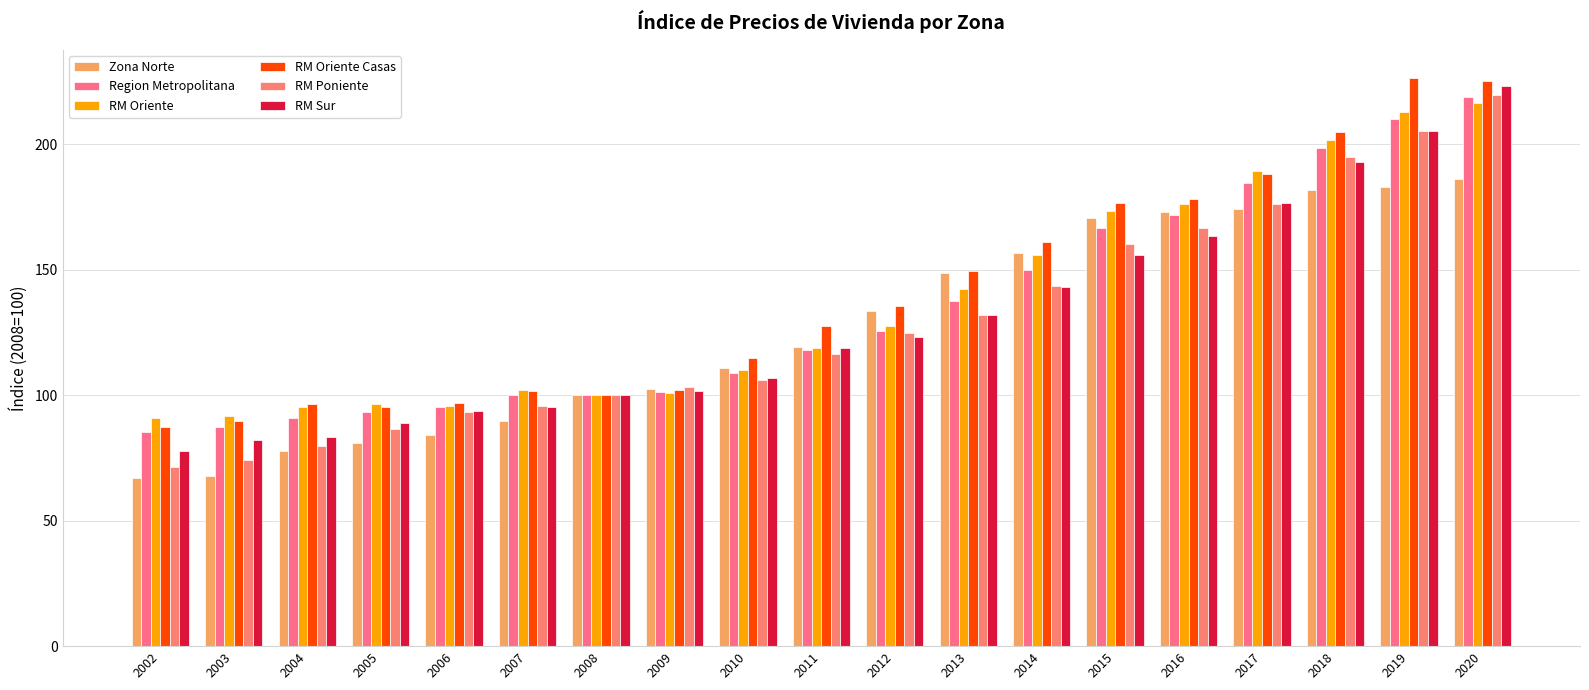

How many groups of bars are there?

19